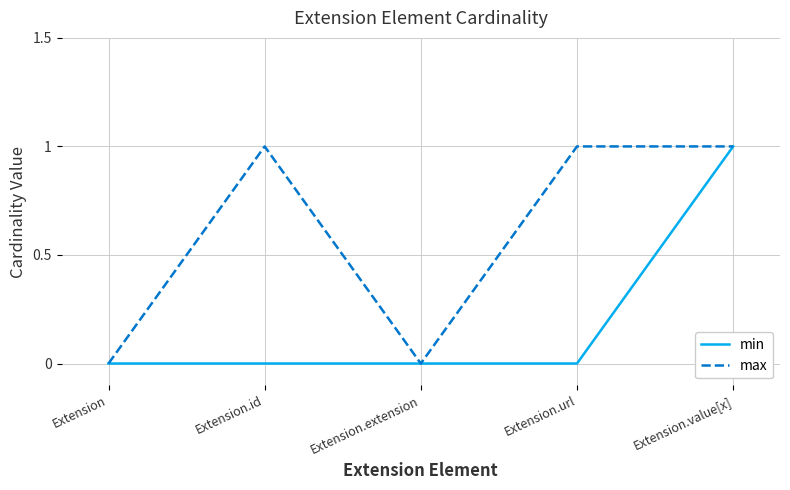

Between Extension.id and Extension.extension, which series saw the biggest shift?

max